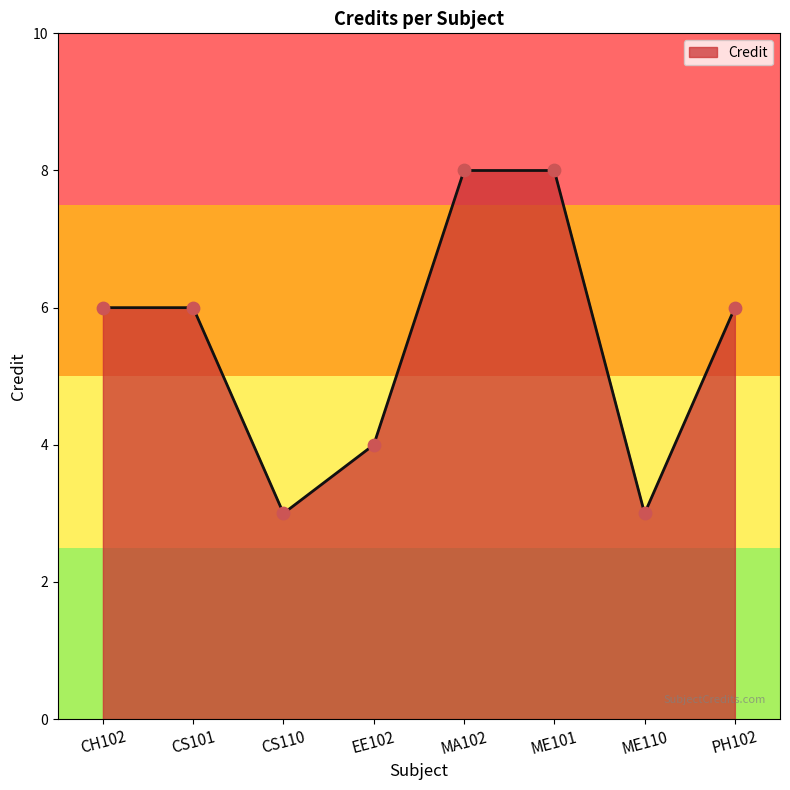

Approximately how many times larger is the value at ME110 compared to CH102?

0.5